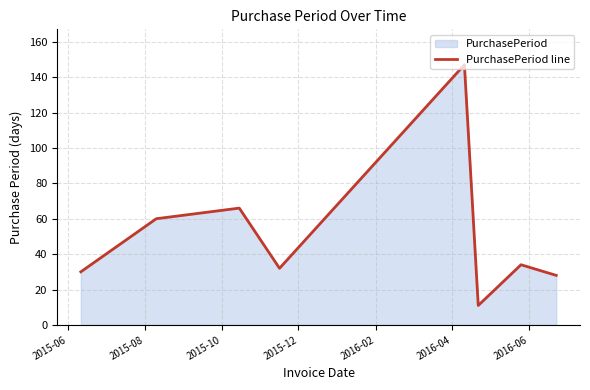

Reading right to left, transcribe all the data shown in this chart.

28	34	11	147	32	66	60	30